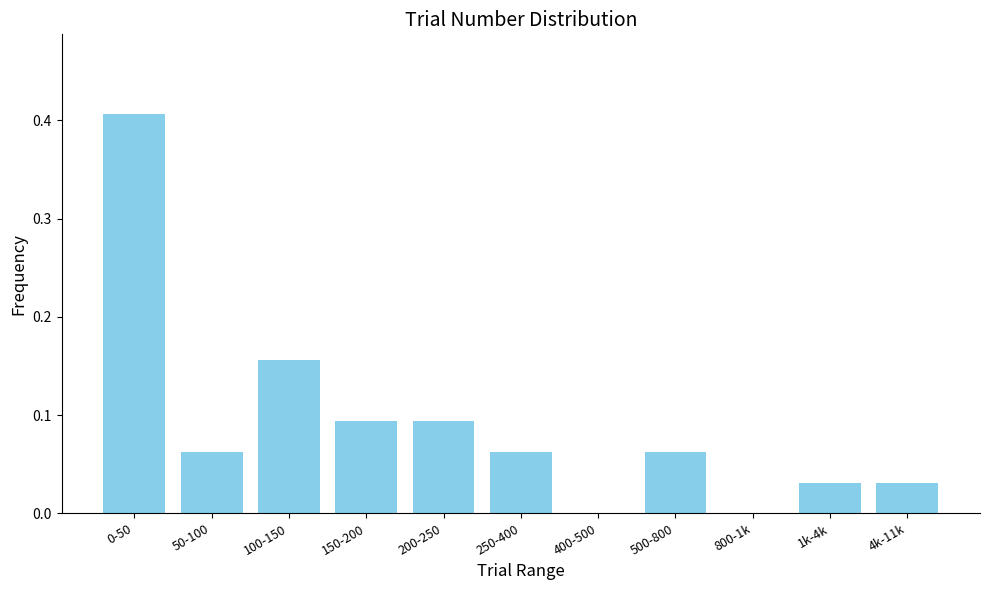

What is the change in value from 0-50 to 800-1k?

-0.4